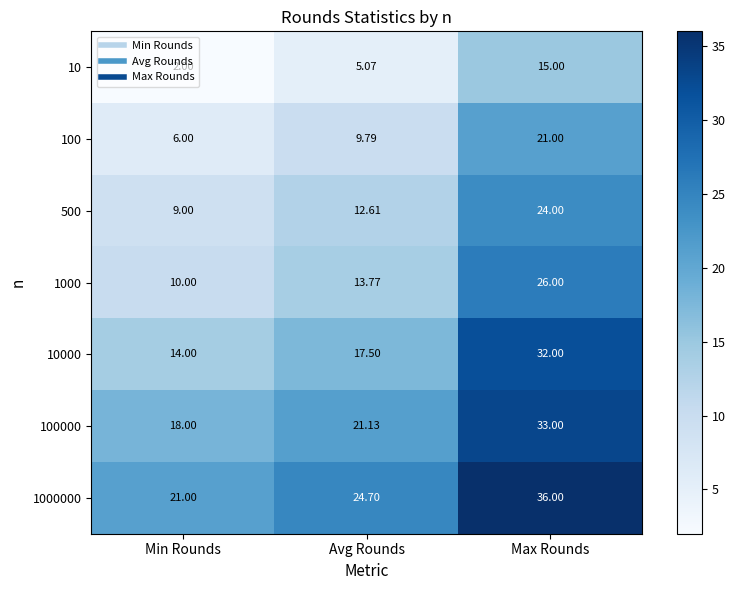

At Max Rounds, list the series in order from smallest to largest.

10, 100, 500, 1000, 10000, 100000, 1000000